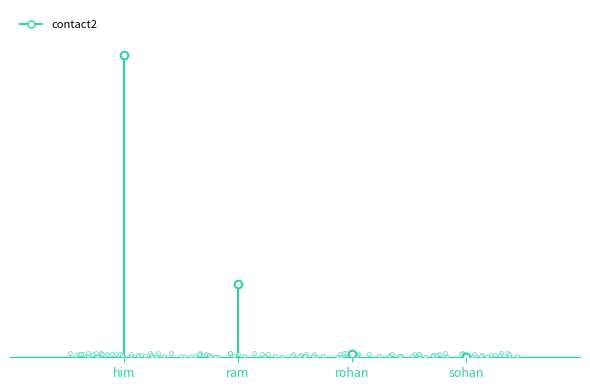

Between sohan and ram, which is larger?

ram